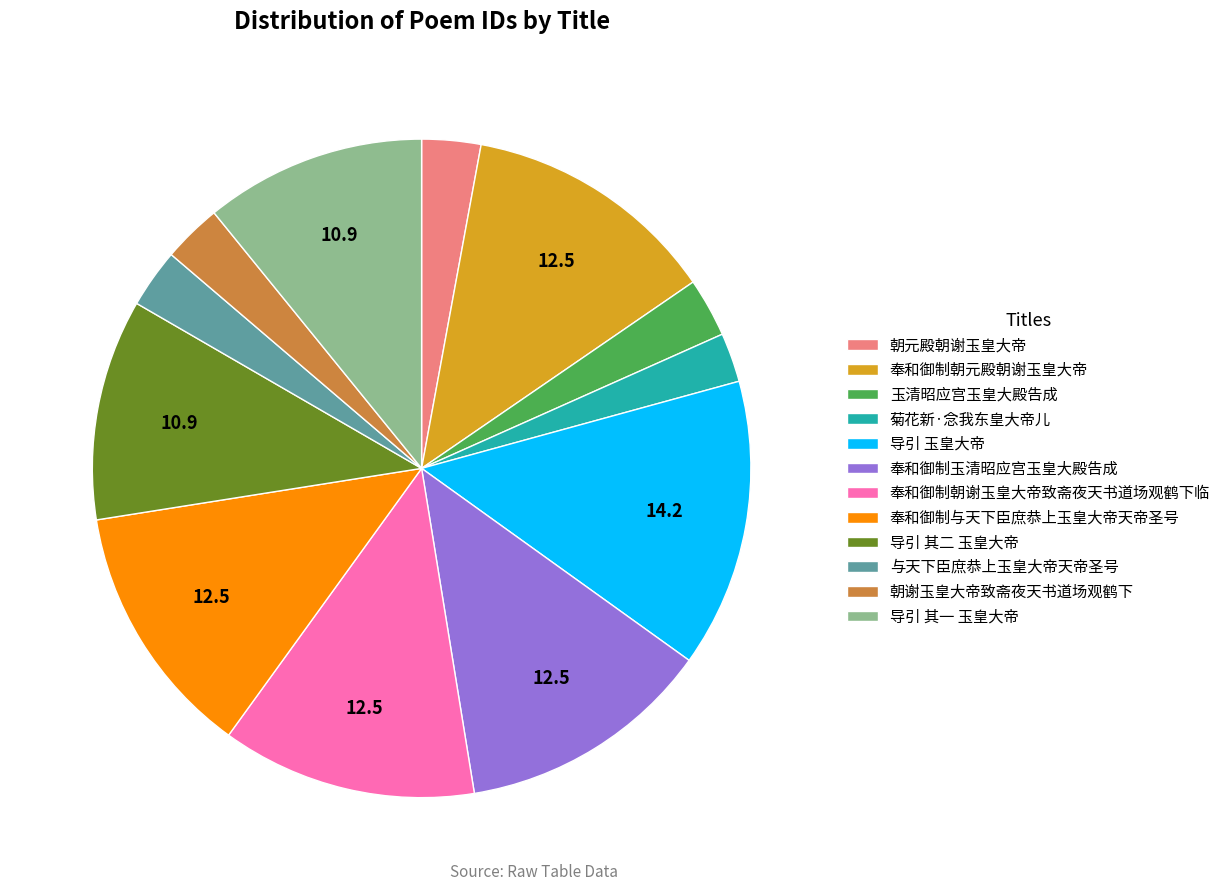

Combined, do 朝谢玉皇大帝致斋夜天书道场观鹤下 and 玉清昭应宫玉皇大殿告成 account for over 50%?

No